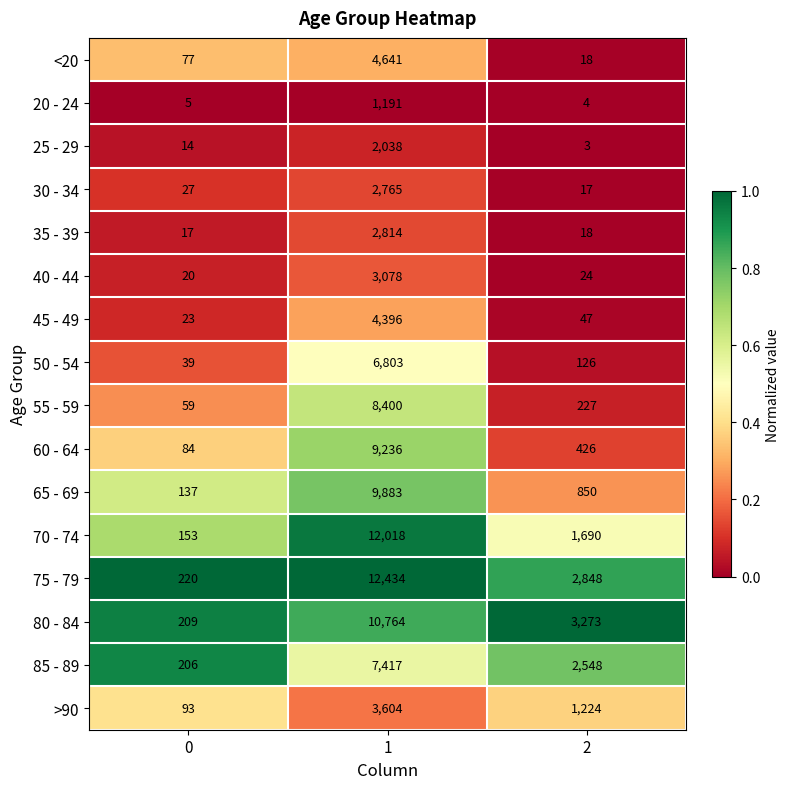

The 40 - 44 series shows 35 at 0. True or false?

False